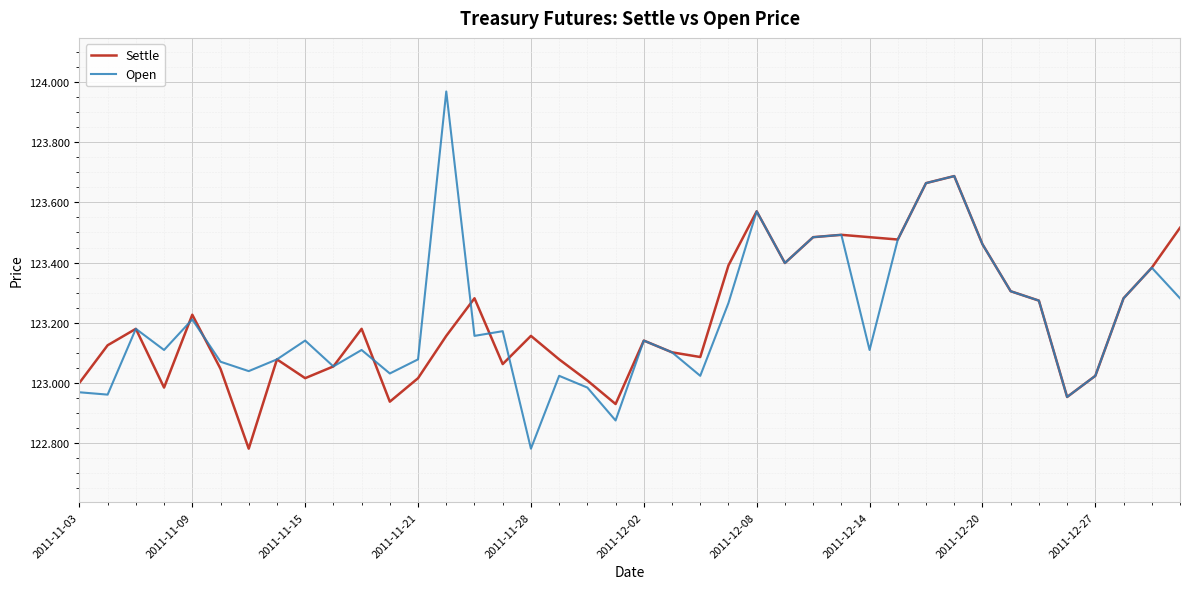

How many categories are shown in the chart?

40